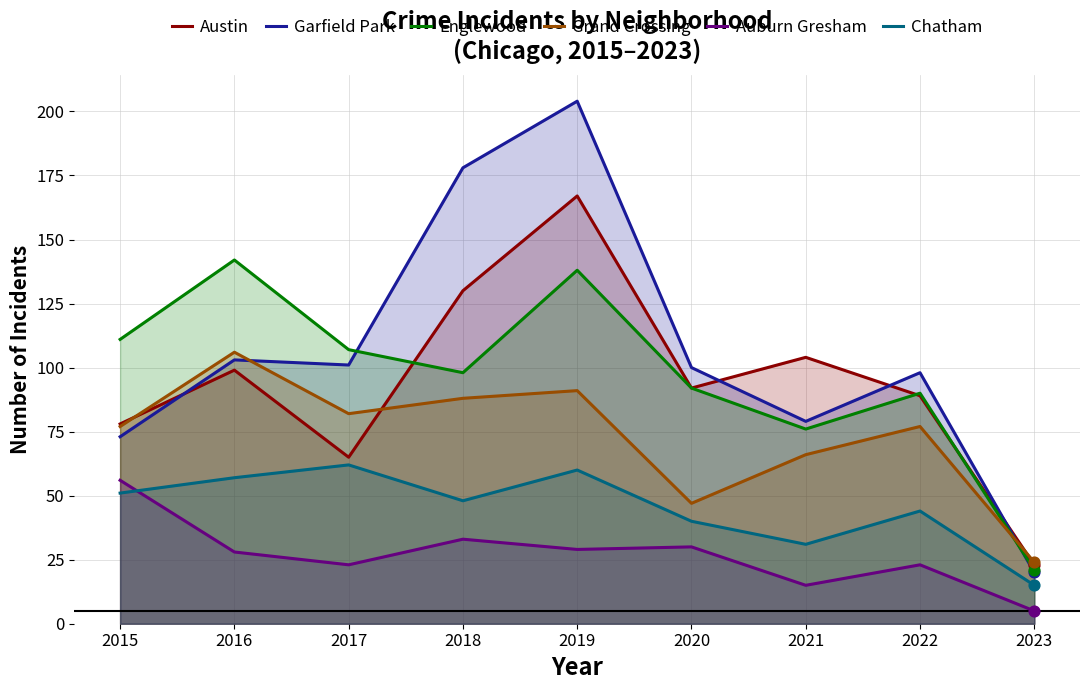

Is the value of Englewood at 2018 greater than the value of Austin at 2022?

Yes